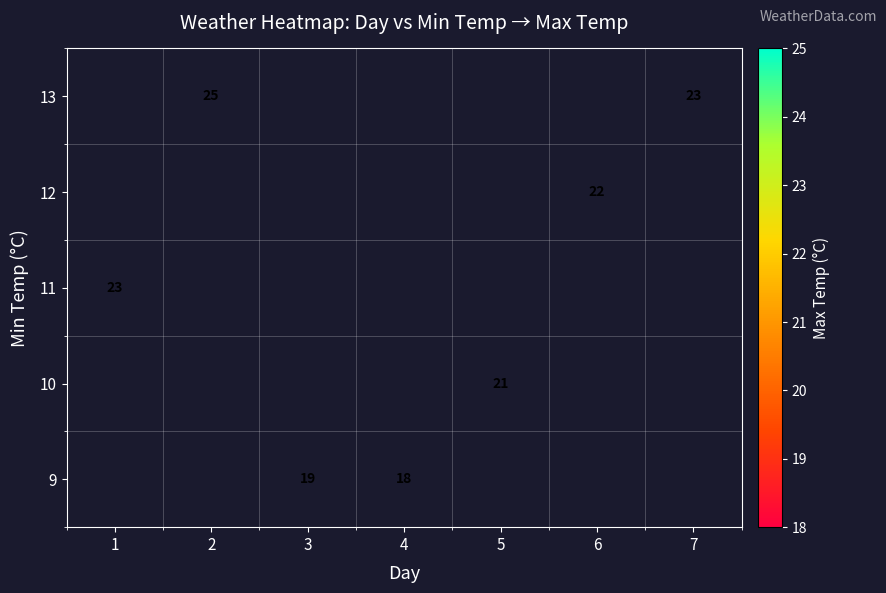

The value of 11 at 1 is 33. True or false?

False